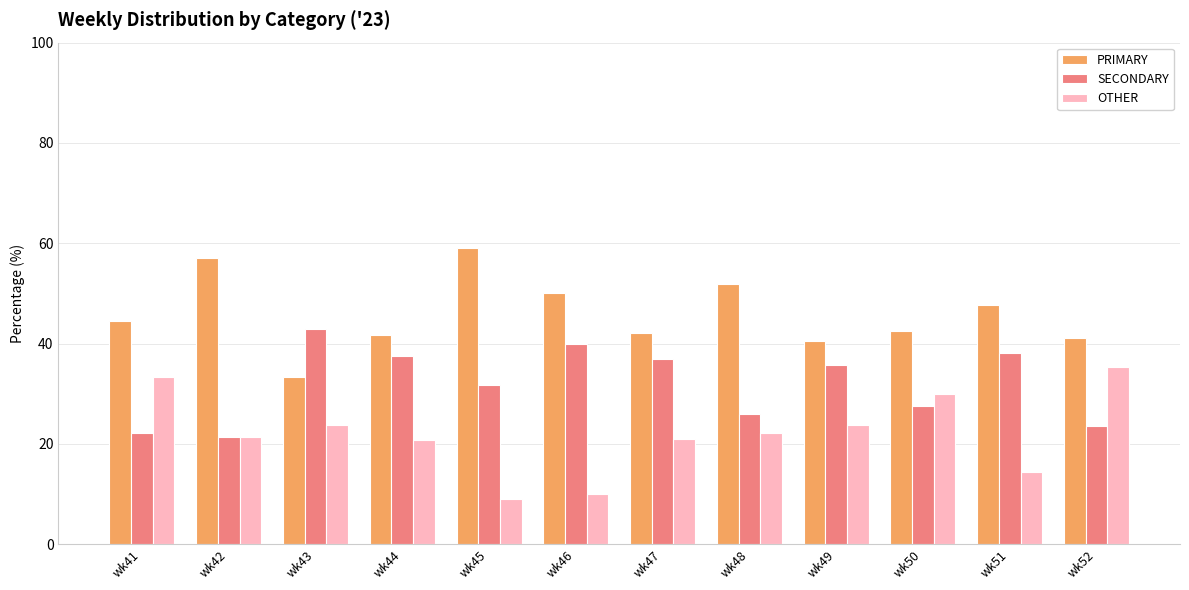

At which label does PRIMARY first exceed 44?

wk41